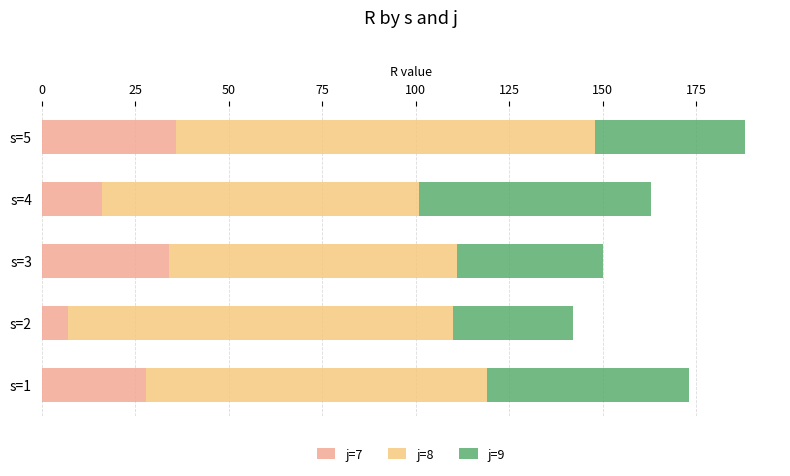

At which category is the sum across all series the highest?

s=5